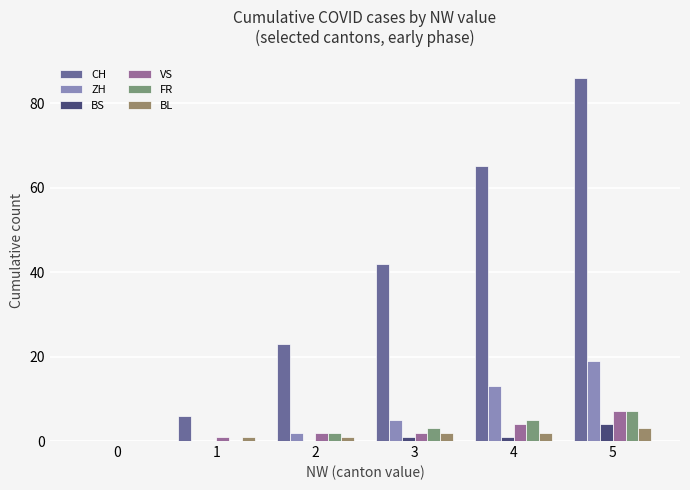

Are the bars horizontal?

No